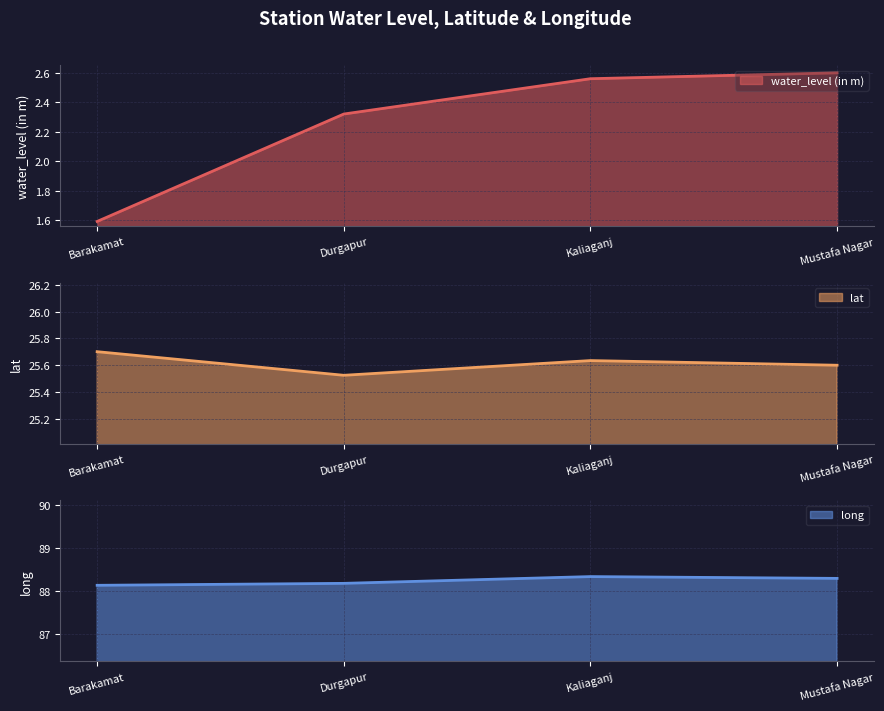

What is the sum of the long line values at Durgapur and Barakamat?

176.3